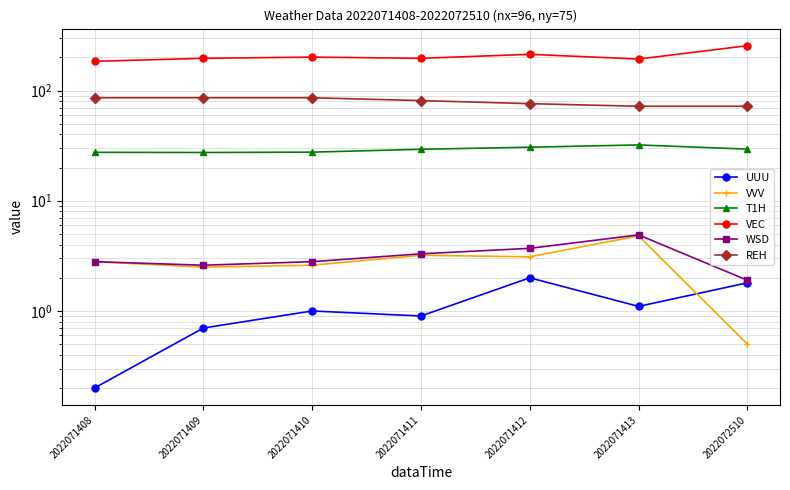

What value does the UUU series have at 2022072510?

1.8